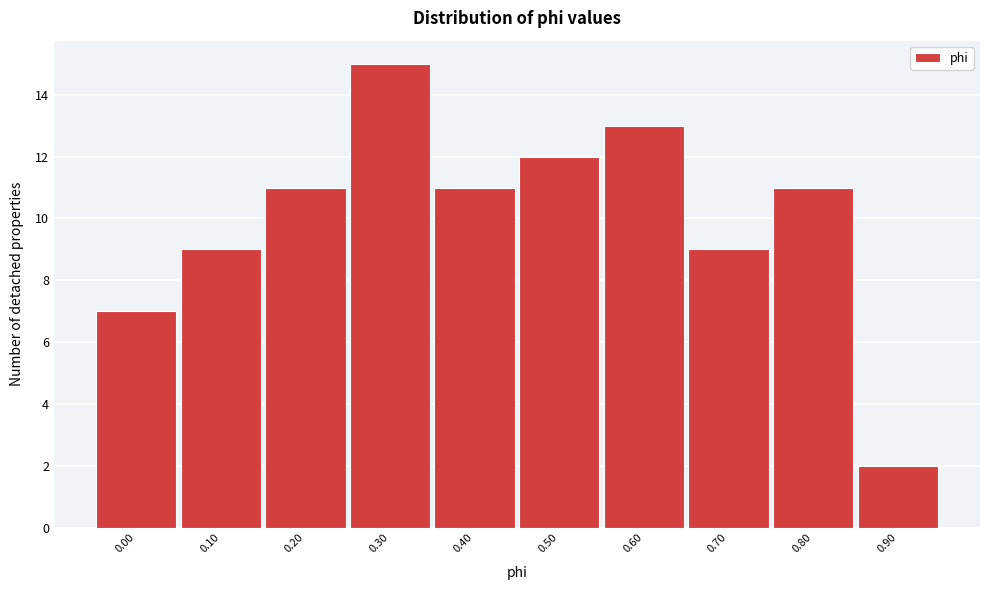

Reading right to left, list all the values displayed in this chart.

2	11	9	13	12	11	15	11	9	7